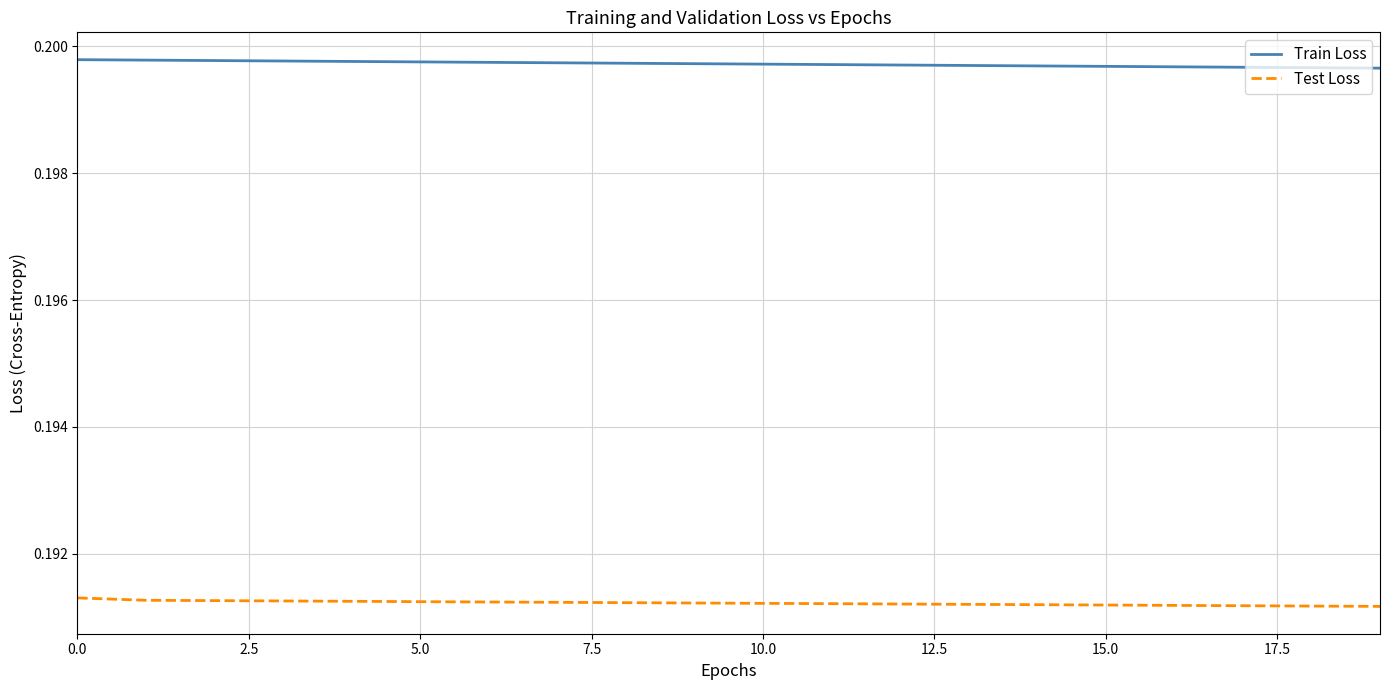

True or false: Train Loss and Test Loss cross at least once.

False